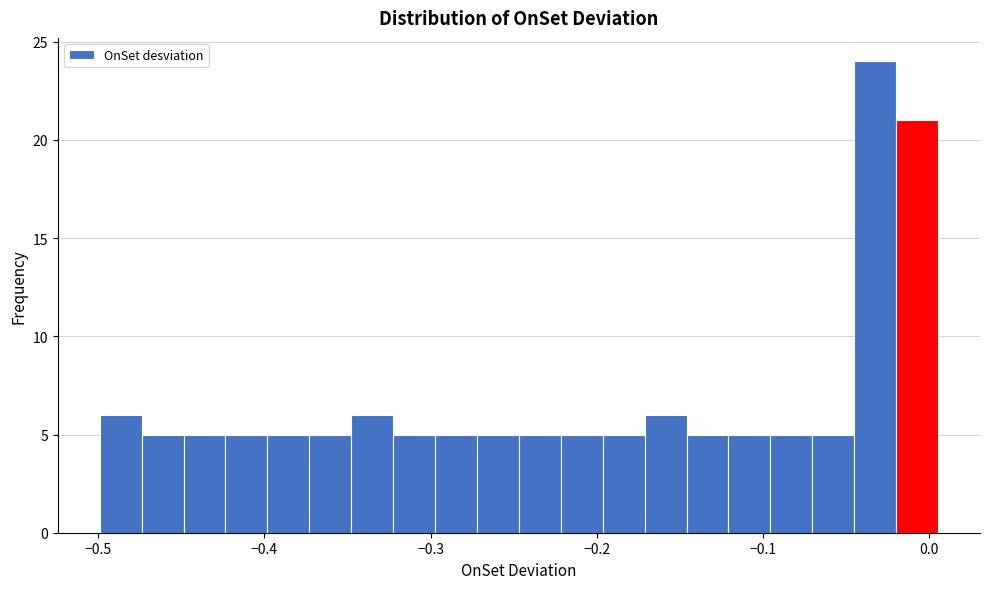

Read against the x-axis, roughly where is the centre of the tallest bar?

-0.03